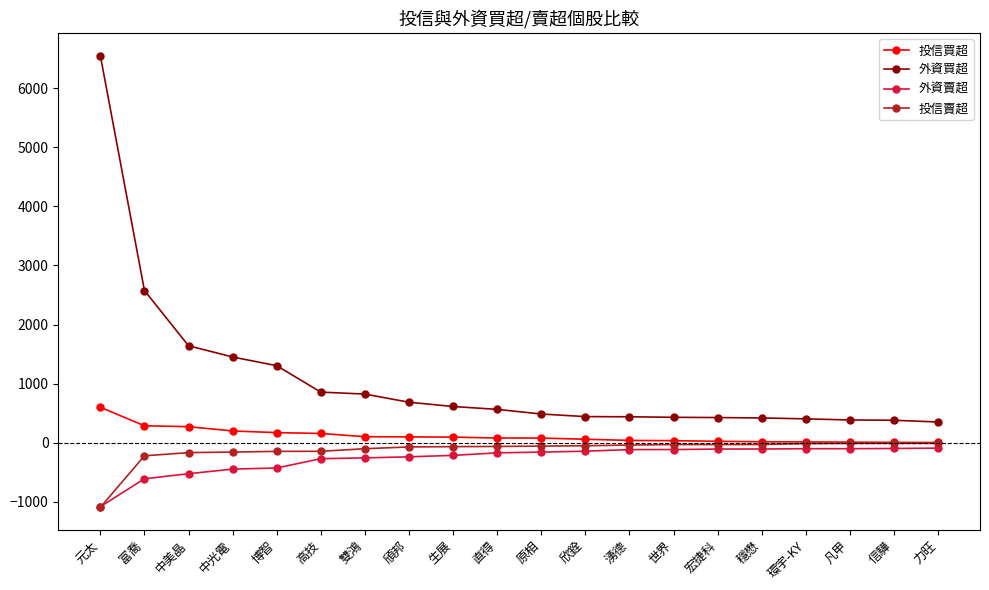

Does the chart have visible grid lines?

No